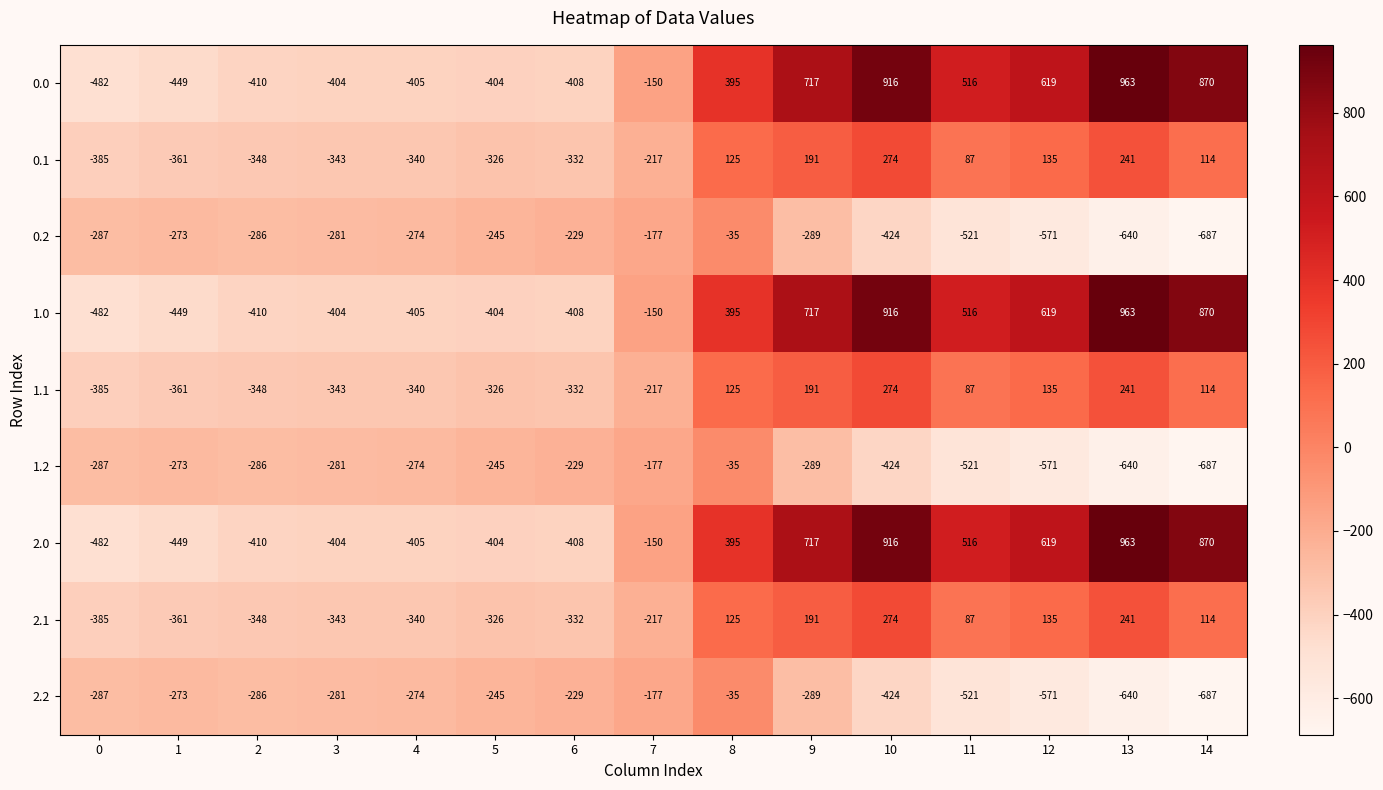

What is the difference between the highest and lowest values at 8?

430